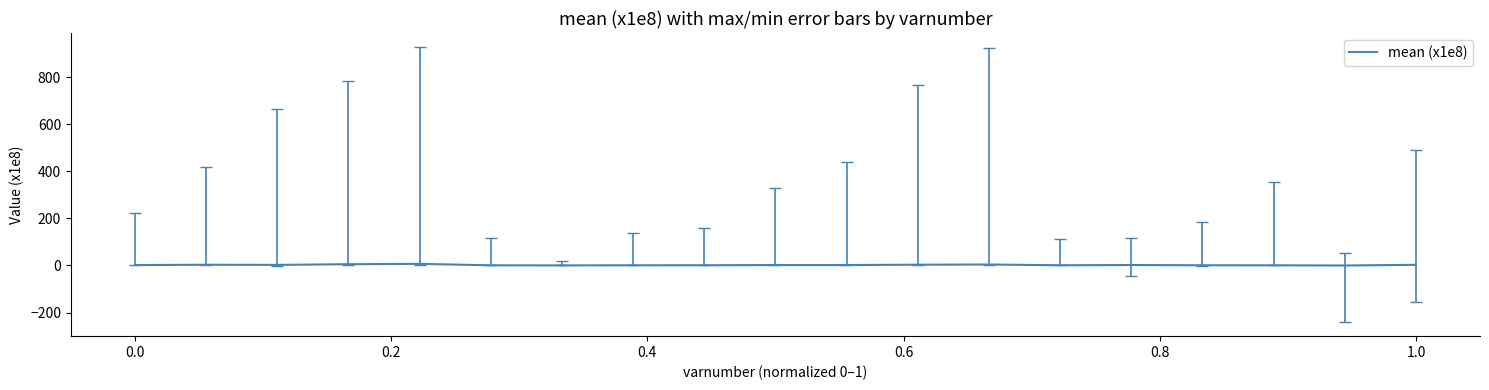

How many lines are shown in the chart?

1